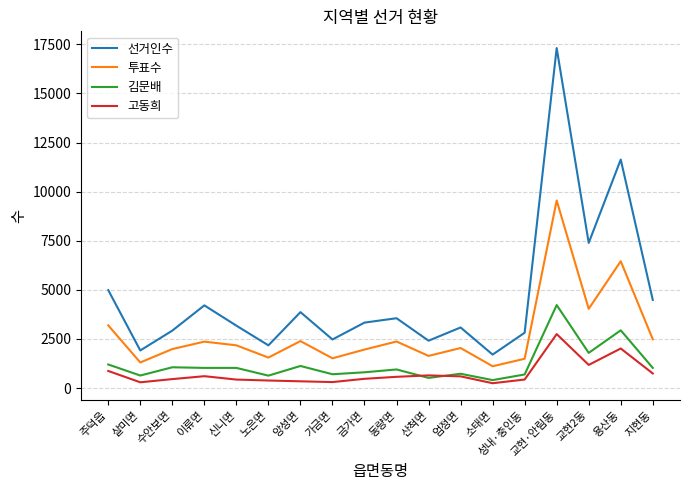

Which series changed the most between 가금면 and 용산동?

선거인수